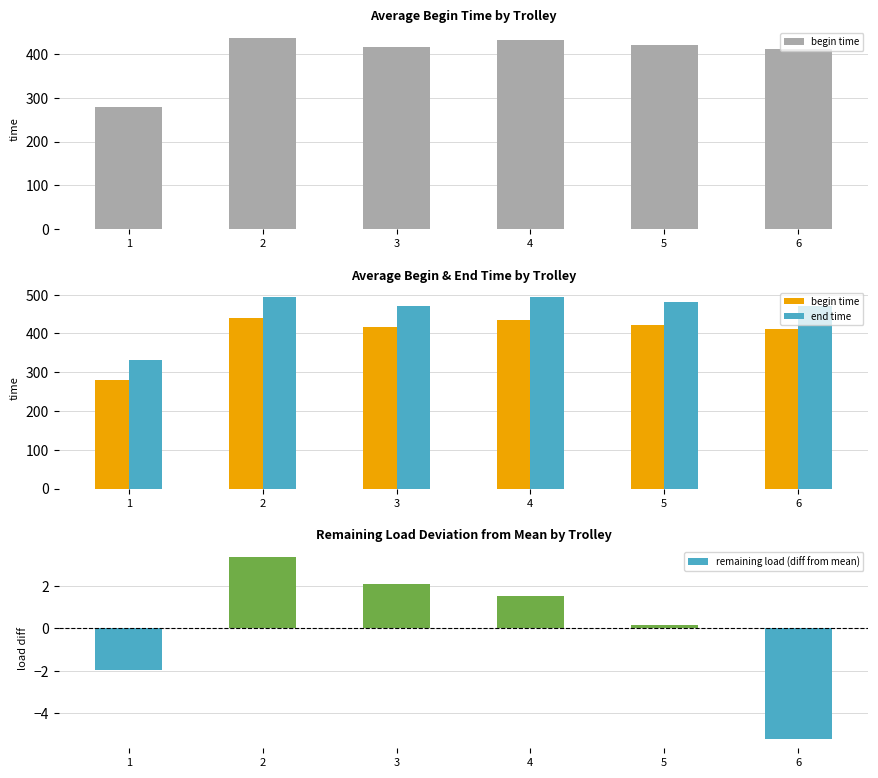

True or false: begin time has a value of 434.3 at 4.

True